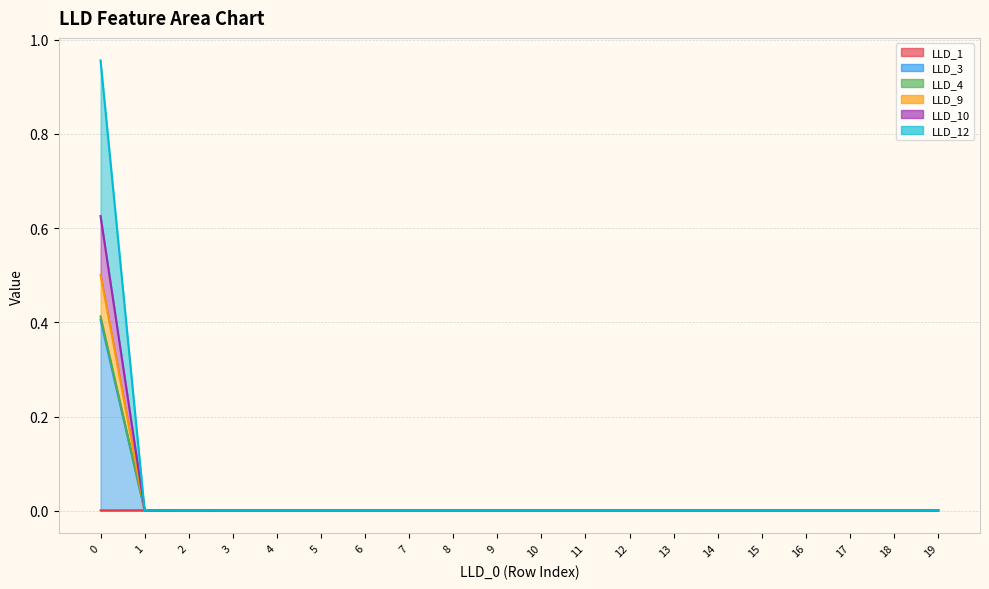

Is it true that LLD_3 equals 0.0 at 12?

True